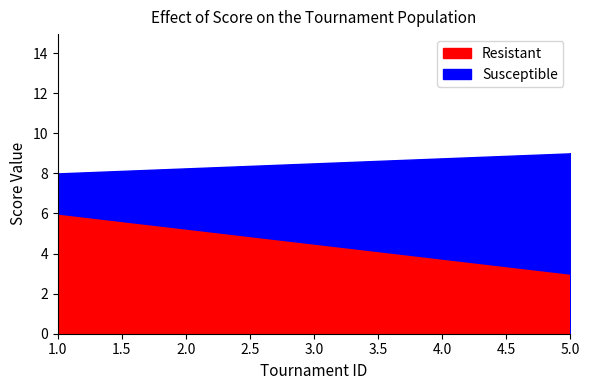

At 5, list the series in order from smallest to largest.

Resistant, Susceptible